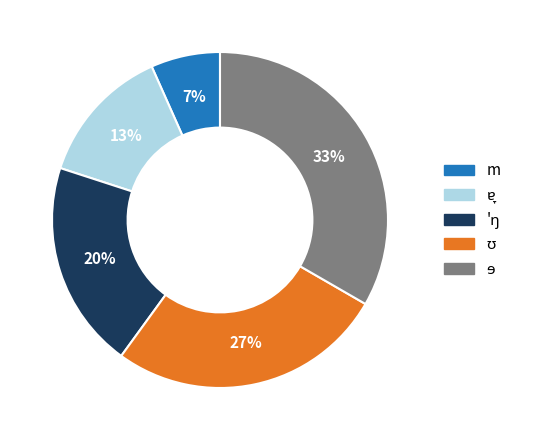

To the nearest percent, what percentage of the pie is m?

7%